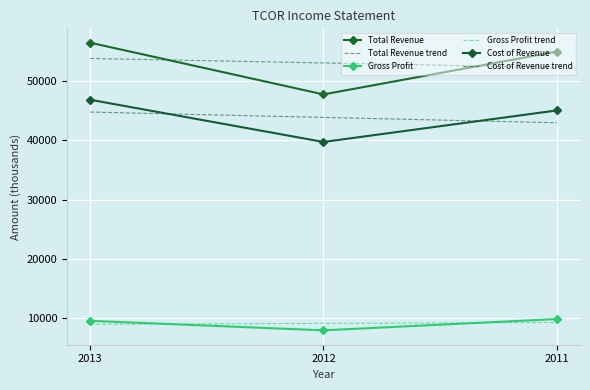

What is the sum of all Gross Profit trend values?

27500.0